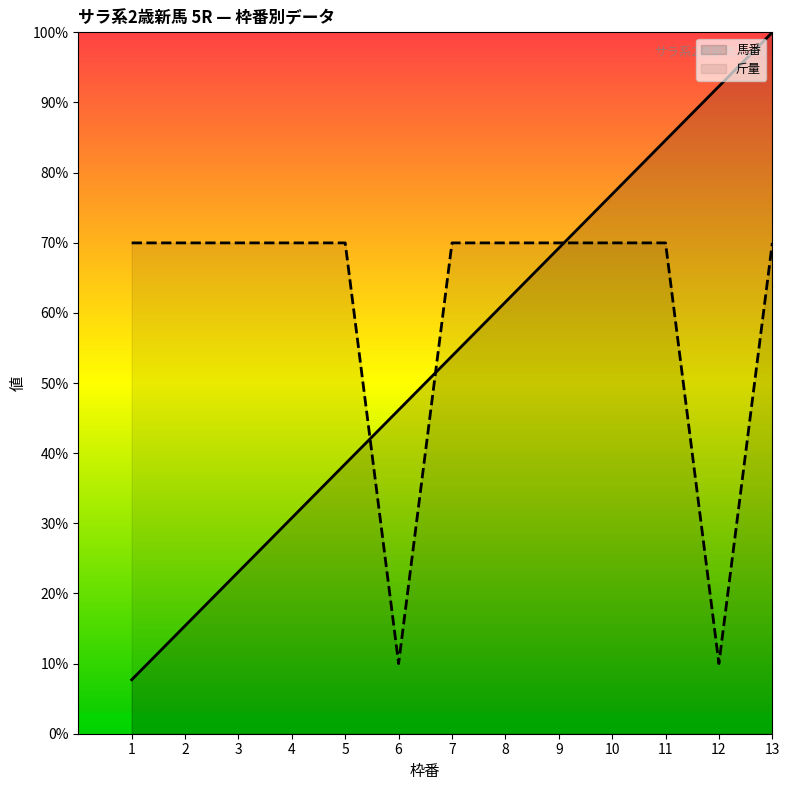

At how many categories does at least one series exceed 77?

3